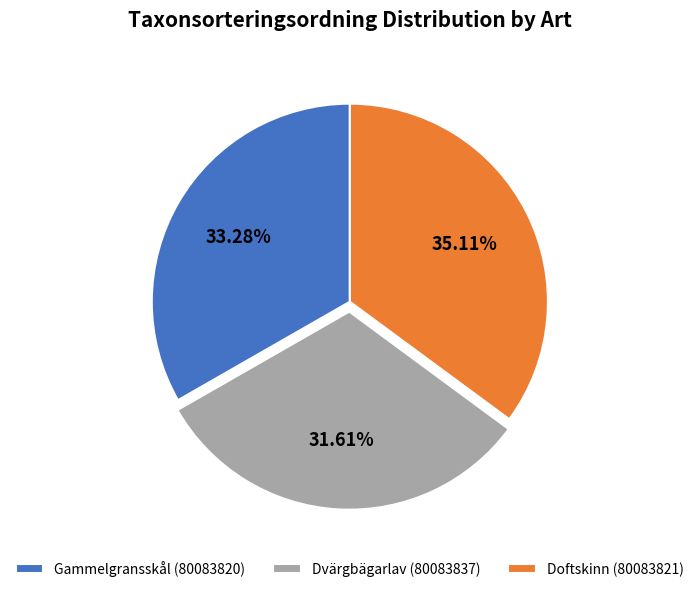

To the nearest percent, what percentage of the pie is Gammelgransskål (80083820)?

33%